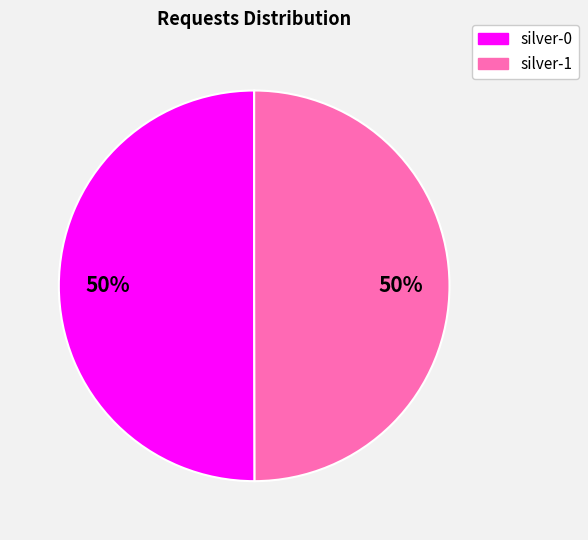

To the nearest percent, what is the combined percentage of silver-0 and silver-1?

100%